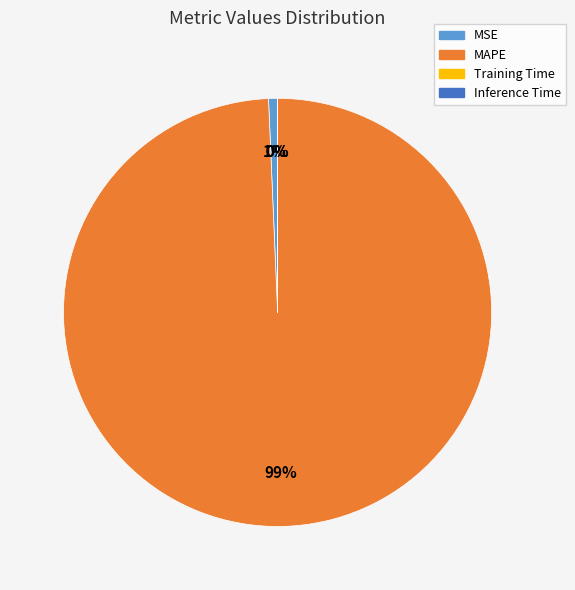

Is it true that MSE is 11% of the pie?

False